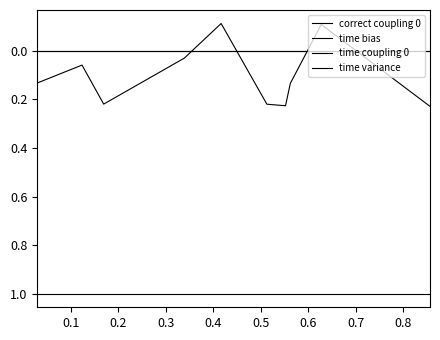

True or false: correct coupling 0 has more than 2 interior local peaks.

False